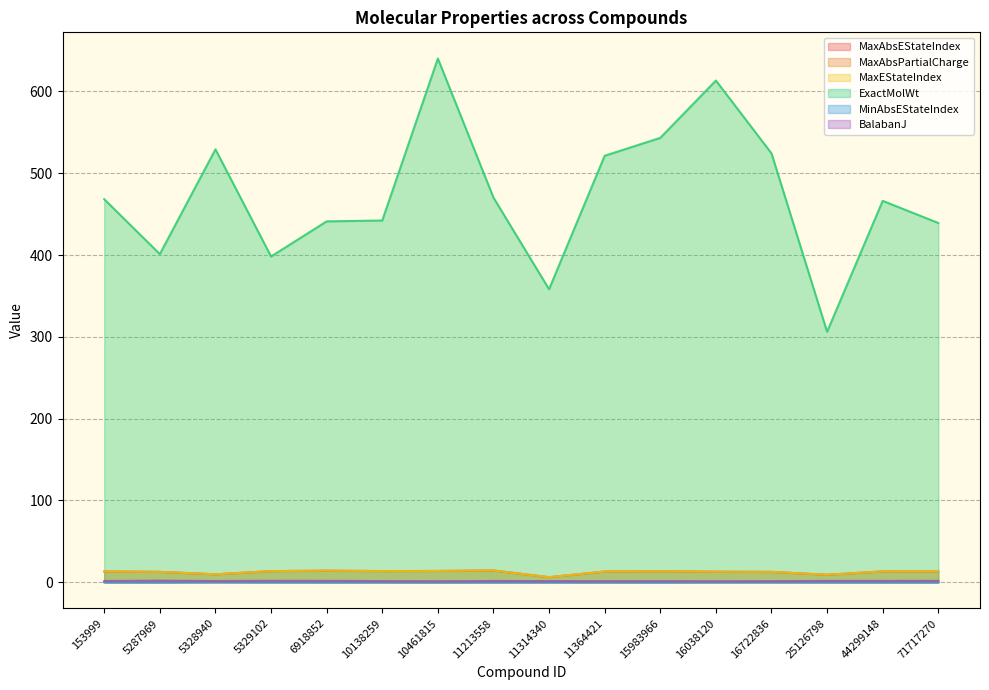

What is the sum of the MaxAbsPartialCharge values at 11314340 and 16722836?

1.0